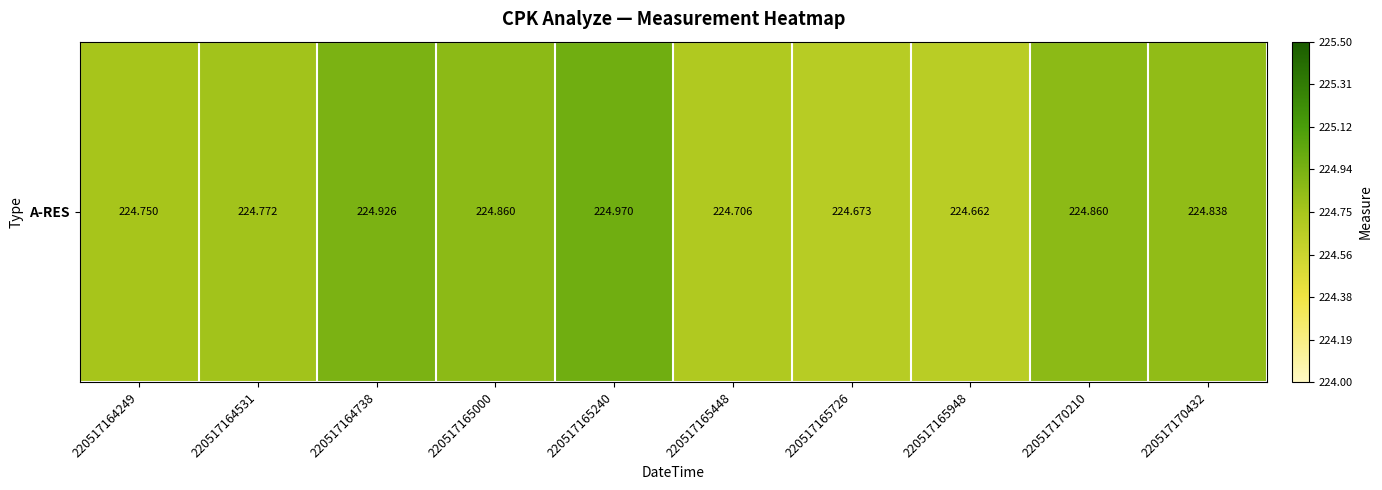

Reading right to left, list all the values displayed in this chart.

220517170432=224.8	220517170210=224.9	220517165948=224.7	220517165726=224.7	220517165448=224.7	220517165240=225.0	220517165000=224.9	220517164738=224.9	220517164531=224.8	220517164249=224.8